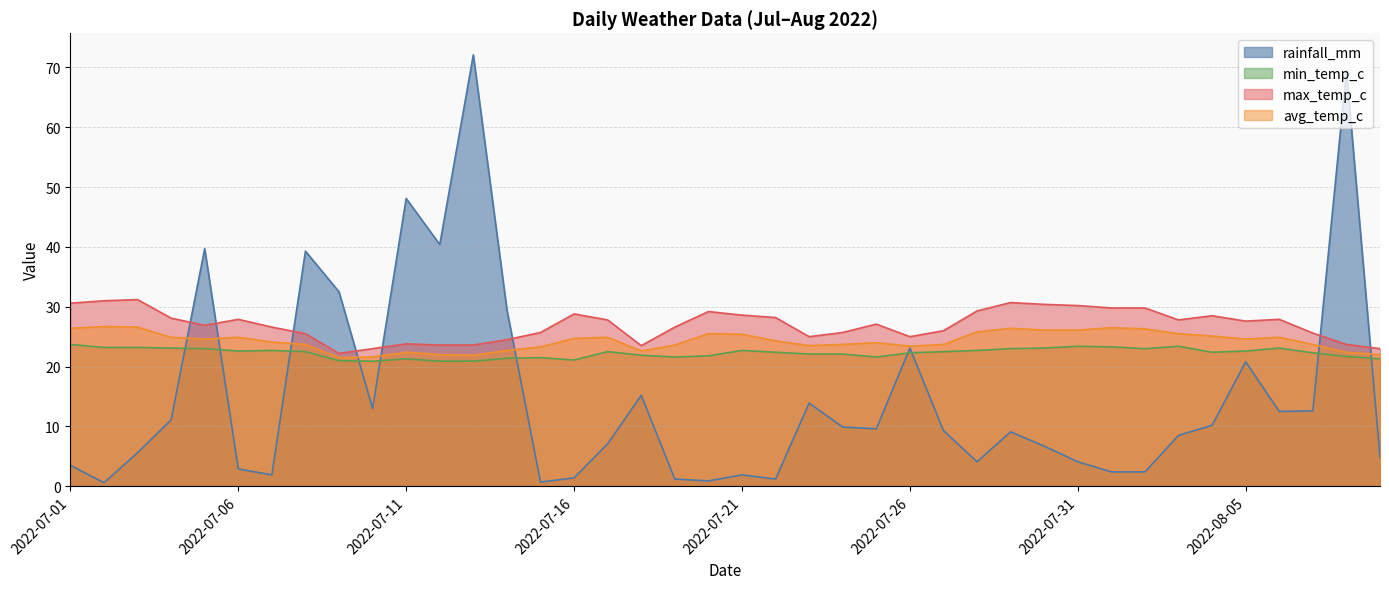

What position from the left is 2022-07-26?

26